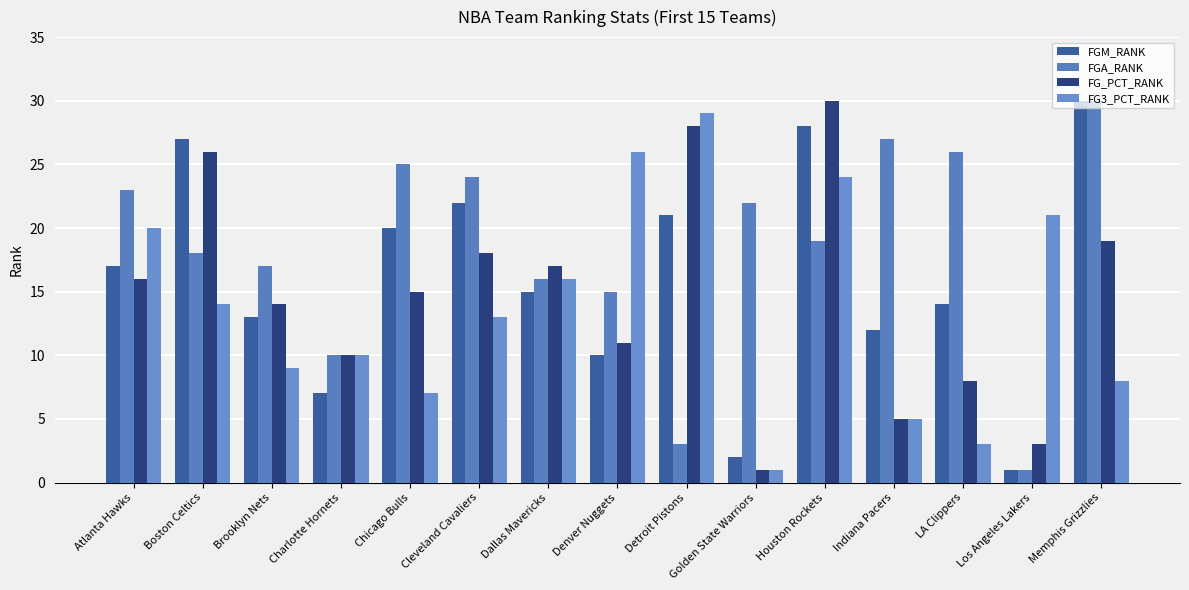

Reading right to left, extract all data points from this chart.

FGM_RANK: Memphis Grizzlies=30	Los Angeles Lakers=1	LA Clippers=14	Indiana Pacers=12	Houston Rockets=28	Golden State Warriors=2	Detroit Pistons=21	Denver Nuggets=10	Dallas Mavericks=15	Cleveland Cavaliers=22	Chicago Bulls=20	Charlotte Hornets=7	Brooklyn Nets=13	Boston Celtics=27	Atlanta Hawks=17
FGA_RANK: Memphis Grizzlies=30	Los Angeles Lakers=1	LA Clippers=26	Indiana Pacers=27	Houston Rockets=19	Golden State Warriors=22	Detroit Pistons=3	Denver Nuggets=15	Dallas Mavericks=16	Cleveland Cavaliers=24	Chicago Bulls=25	Charlotte Hornets=10	Brooklyn Nets=17	Boston Celtics=18	Atlanta Hawks=23
FG_PCT_RANK: Memphis Grizzlies=19	Los Angeles Lakers=3	LA Clippers=8	Indiana Pacers=5	Houston Rockets=30	Golden State Warriors=1	Detroit Pistons=28	Denver Nuggets=11	Dallas Mavericks=17	Cleveland Cavaliers=18	Chicago Bulls=15	Charlotte Hornets=10	Brooklyn Nets=14	Boston Celtics=26	Atlanta Hawks=16
FG3_PCT_RANK: Memphis Grizzlies=8	Los Angeles Lakers=21	LA Clippers=3	Indiana Pacers=5	Houston Rockets=24	Golden State Warriors=1	Detroit Pistons=29	Denver Nuggets=26	Dallas Mavericks=16	Cleveland Cavaliers=13	Chicago Bulls=7	Charlotte Hornets=10	Brooklyn Nets=9	Boston Celtics=14	Atlanta Hawks=20